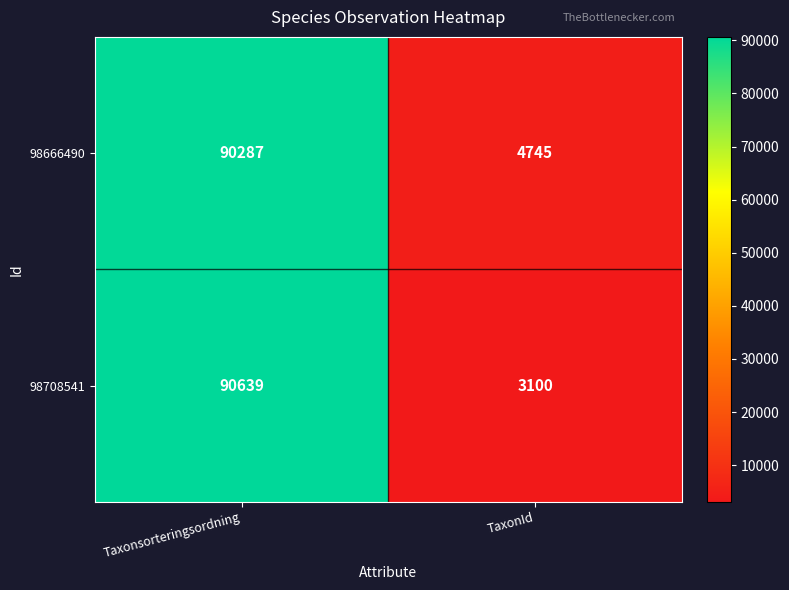

What is the maximum value shown in the chart?

90639